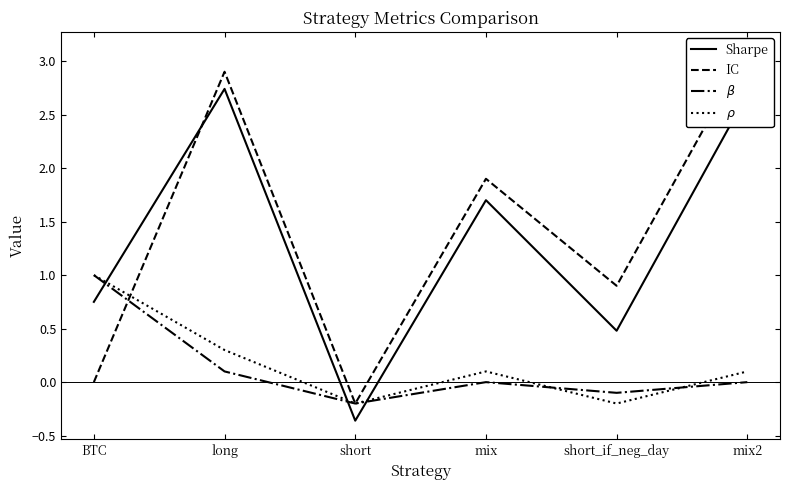

Reading left to right, list all the values displayed in this chart.

Sharpe: 0.8	2.7	-0.4	1.7	0.5	2.7
IC: 0.0	2.9	-0.2	1.9	0.9	3.1
$\beta$: 1.0	0.1	-0.2	0.0	-0.1	0.0
$\rho$: 1.0	0.3	-0.2	0.1	-0.2	0.1